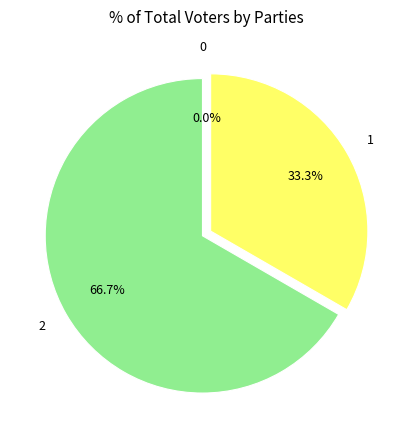

True or false: 2 accounts for 79% of the total.

False